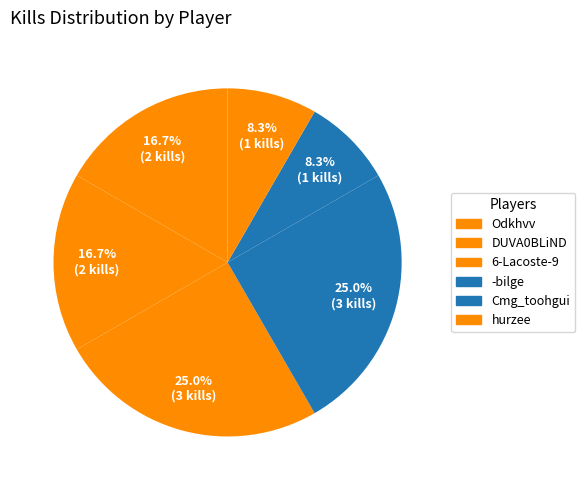

How many slices are in this pie chart?

6